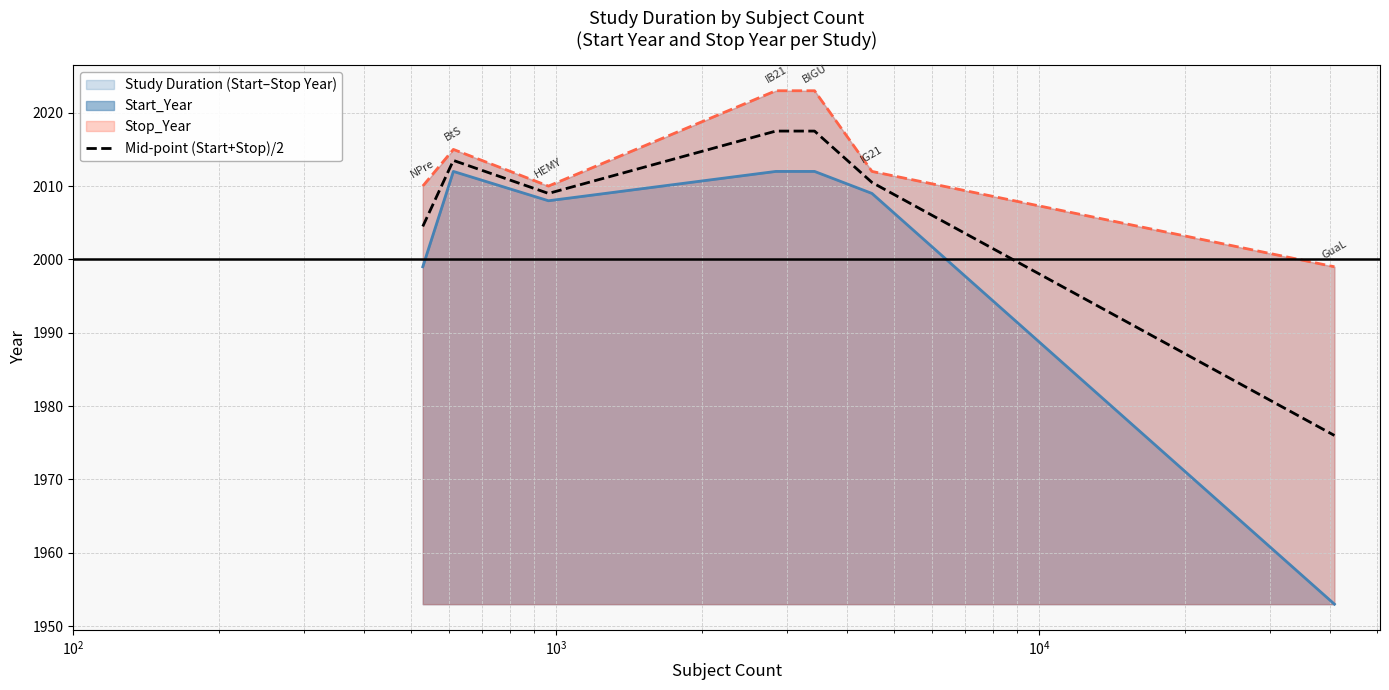

What is the highest value of the Mid-point (Start+Stop)/2 series?

2017.5